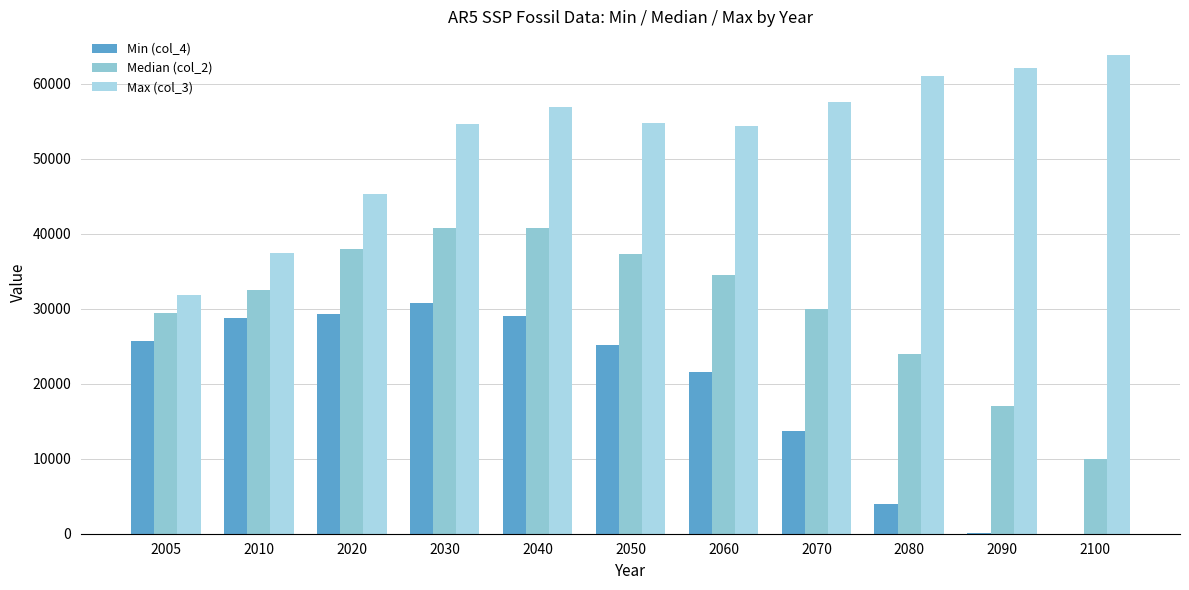

What is the value of the Max (col_3) bar at the 9th from the left?

61004.6